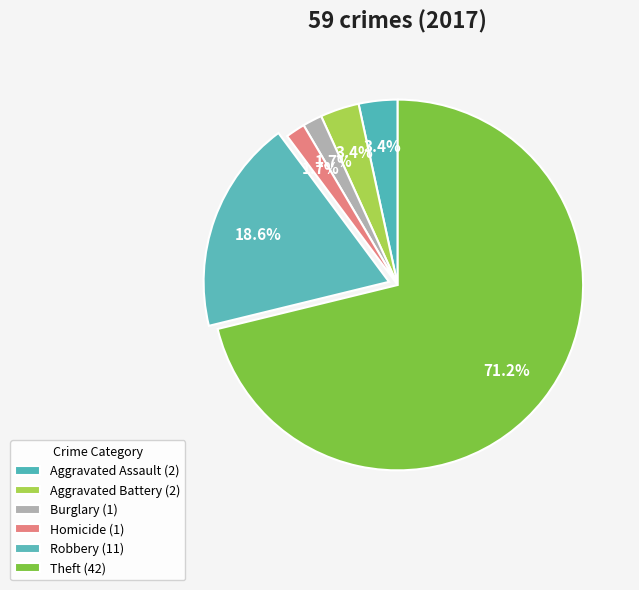

How many segments does this pie chart have?

6